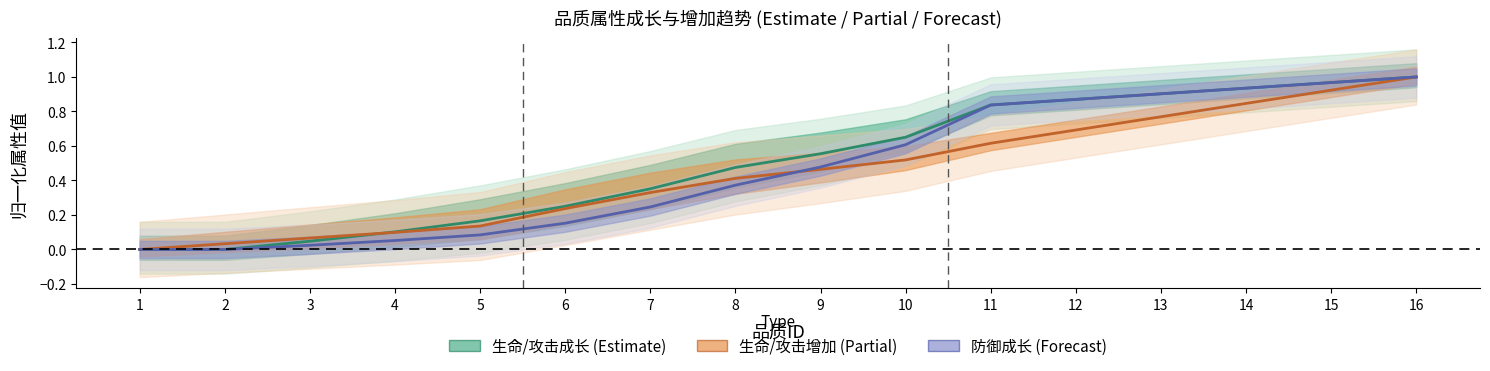

Is it true that 生命/攻击增加 (Partial) equals 0.5 at 10?

True